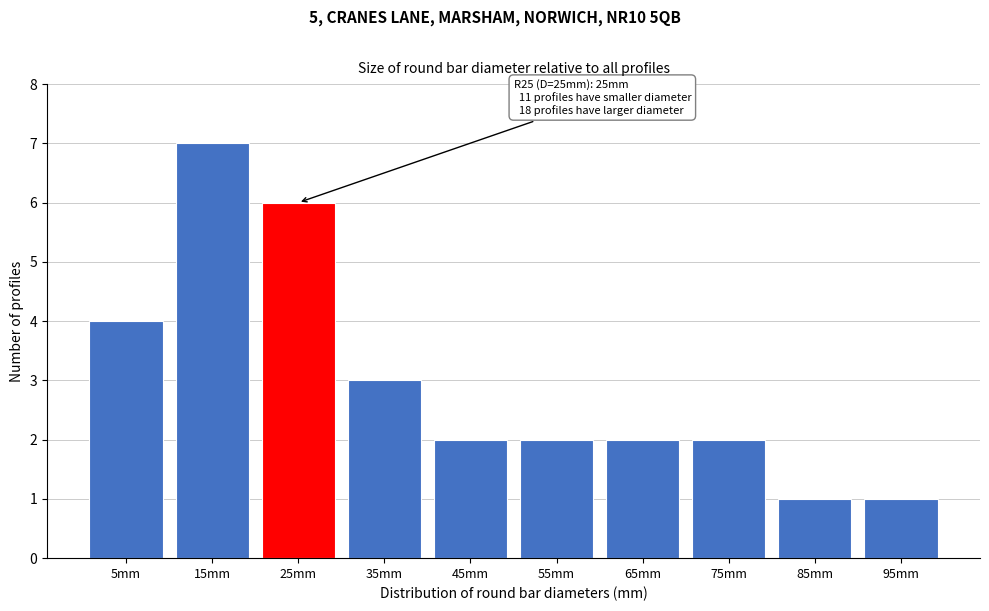

Reading right to left, what are all the values shown in this chart?

95mm=1	85mm=1	75mm=2	65mm=2	55mm=2	45mm=2	35mm=3	25mm=6	15mm=7	5mm=4